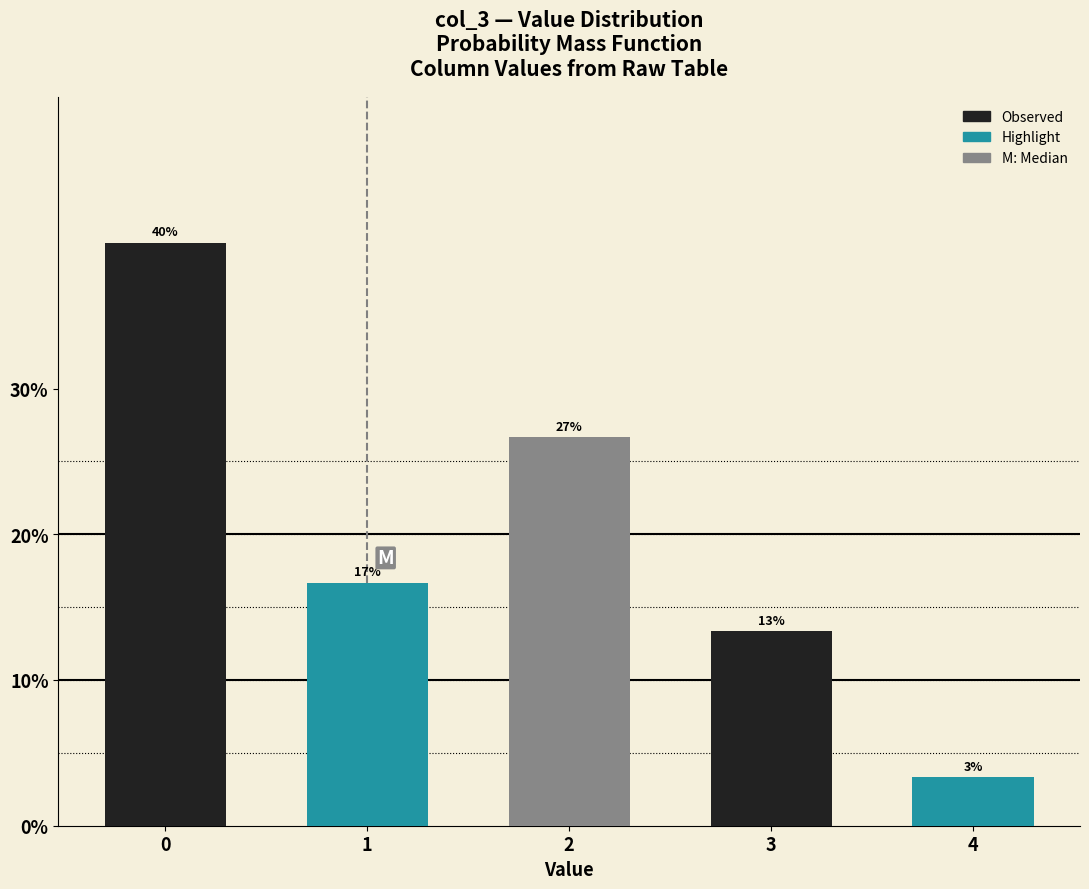

How many bars are there in total?

5